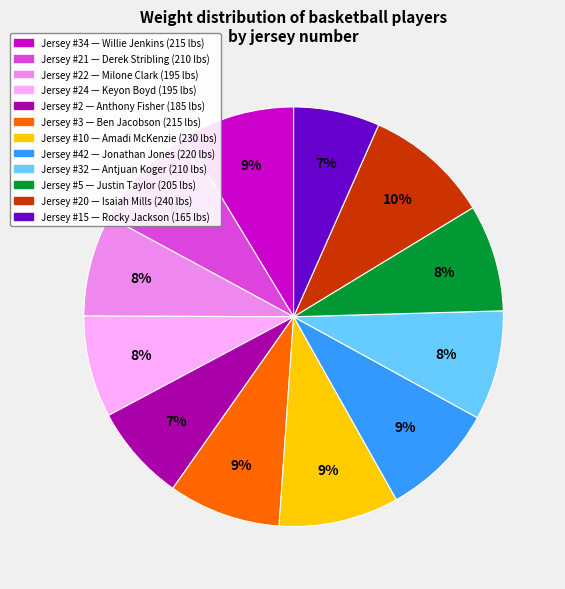

Is there a majority slice in this chart?

No